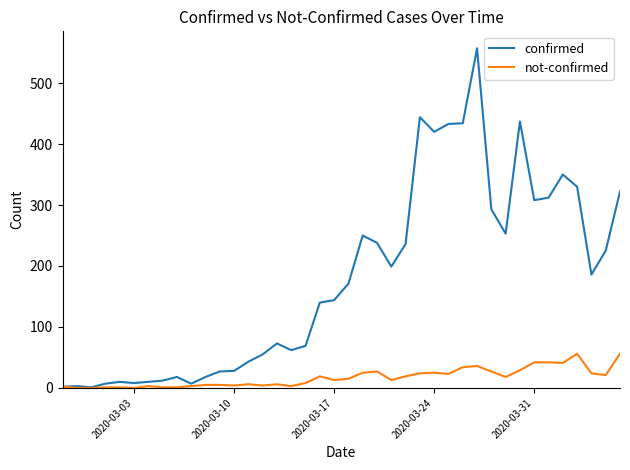

What is the greatest value displayed?

557